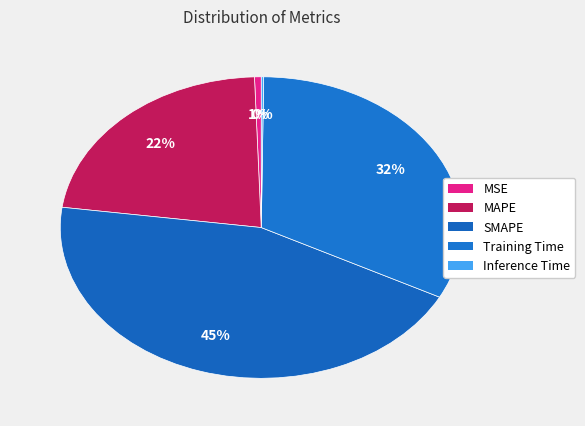

To the nearest percent, what percentage of the pie is Training Time?

32%